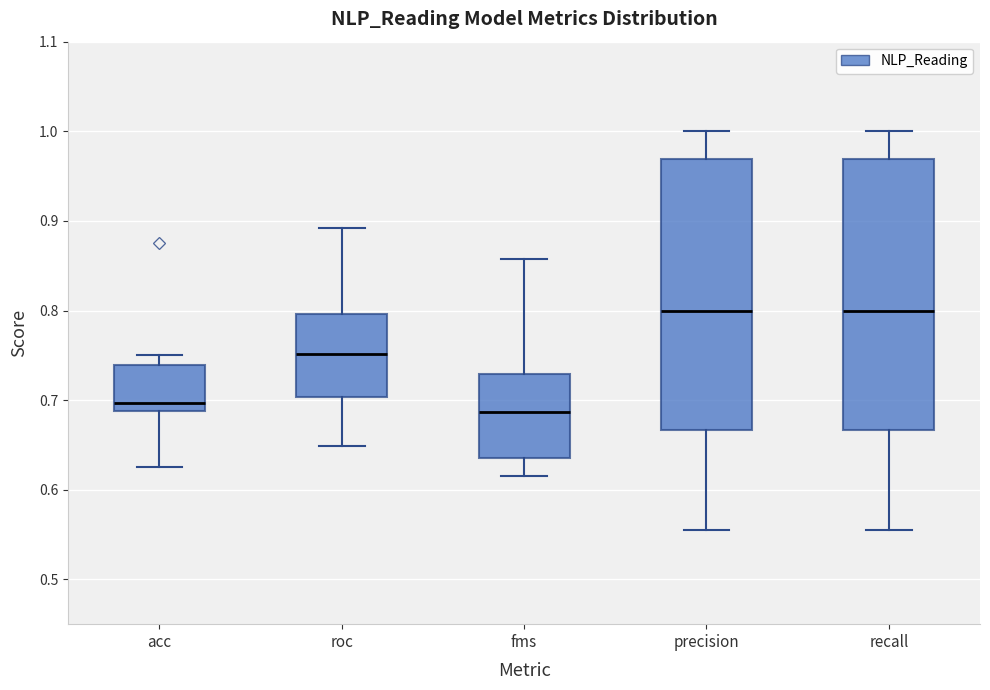

Reading left to right, read every box against the y-axis: the position of its median line, the range the box covers, and the ends of its whiskers. The values are not printed on the chart, so give them approximately, as read against the axis.

acc: median 0.70, box 0.69 to 0.74, whiskers 0.63 to 0.75
roc: median 0.75, box 0.70 to 0.80, whiskers 0.65 to 0.89
fms: median 0.69, box 0.64 to 0.73, whiskers 0.62 to 0.86
precision: median 0.80, box 0.67 to 0.97, whiskers 0.56 to 1.00
recall: median 0.80, box 0.67 to 0.97, whiskers 0.56 to 1.00